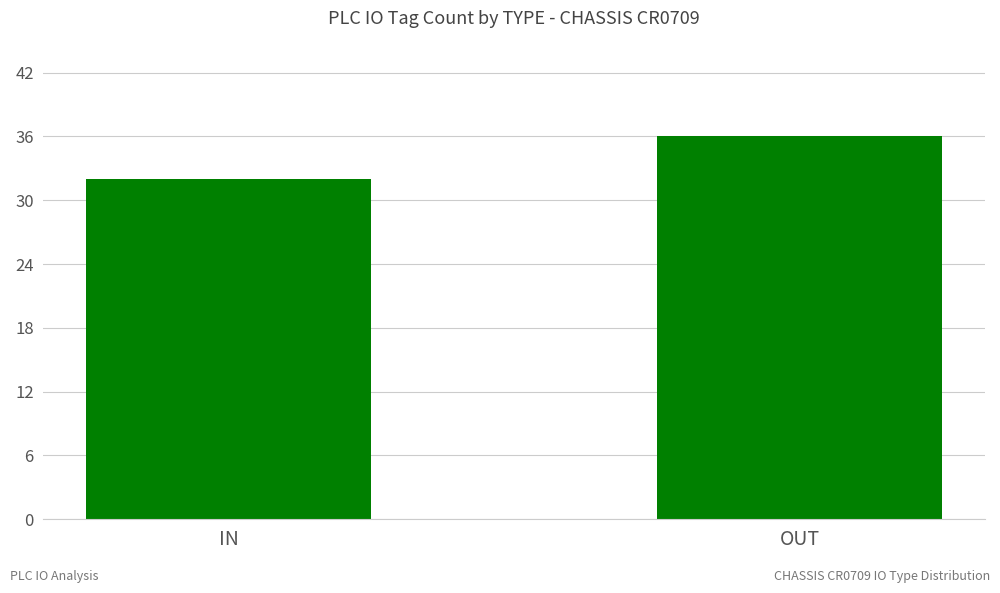

Where is the data nearest to the value 34?

IN